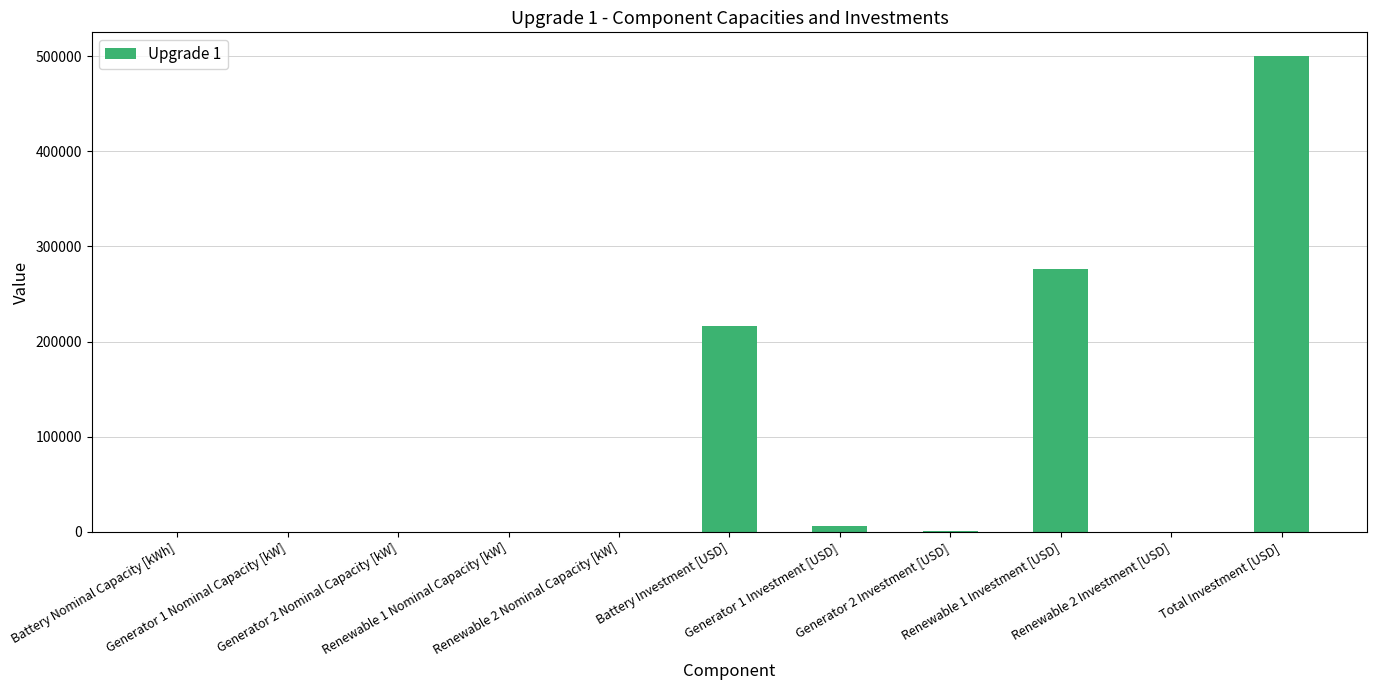

What is the greatest value displayed?

499986.6